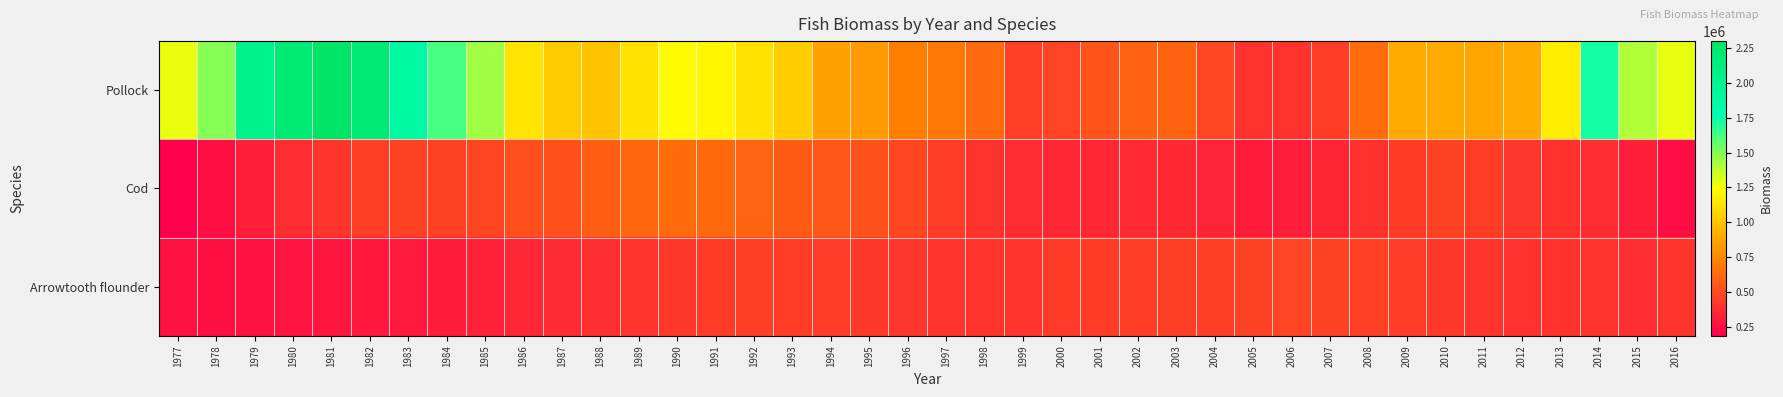

Which series has the largest range (max minus min)?

Pollock